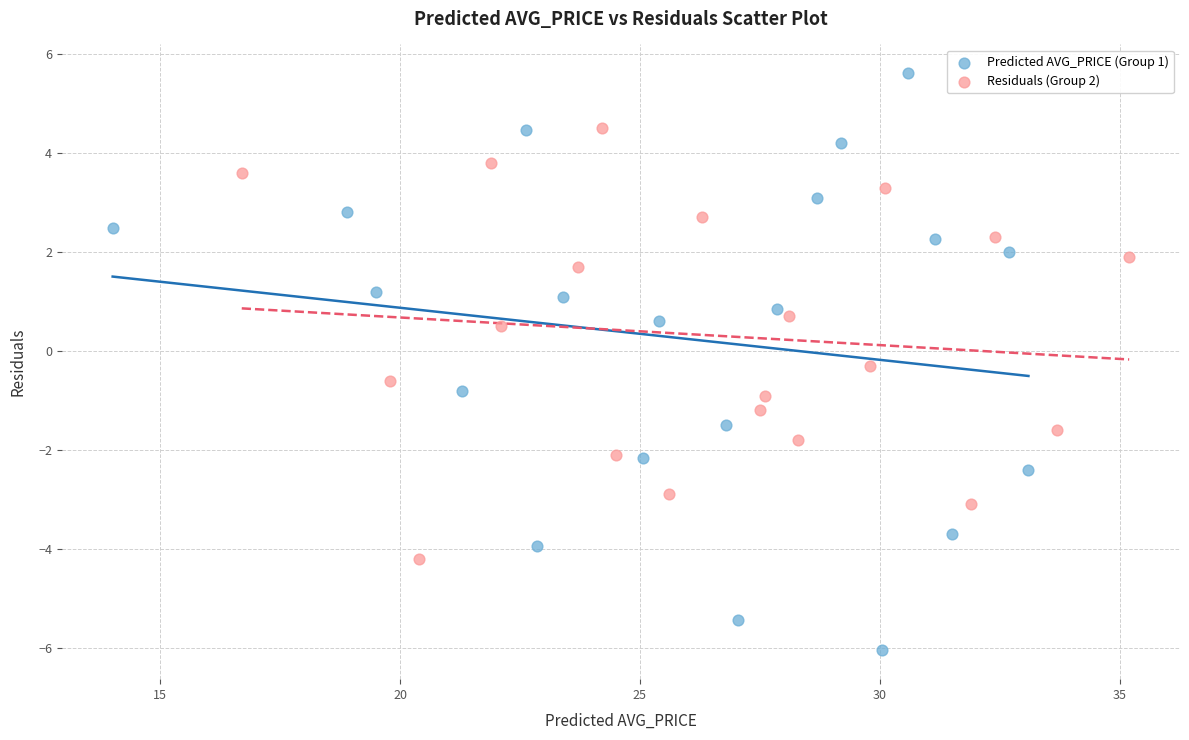

What are all the series names shown in the legend?

Predicted AVG_PRICE (Group 1), Residuals (Group 2)